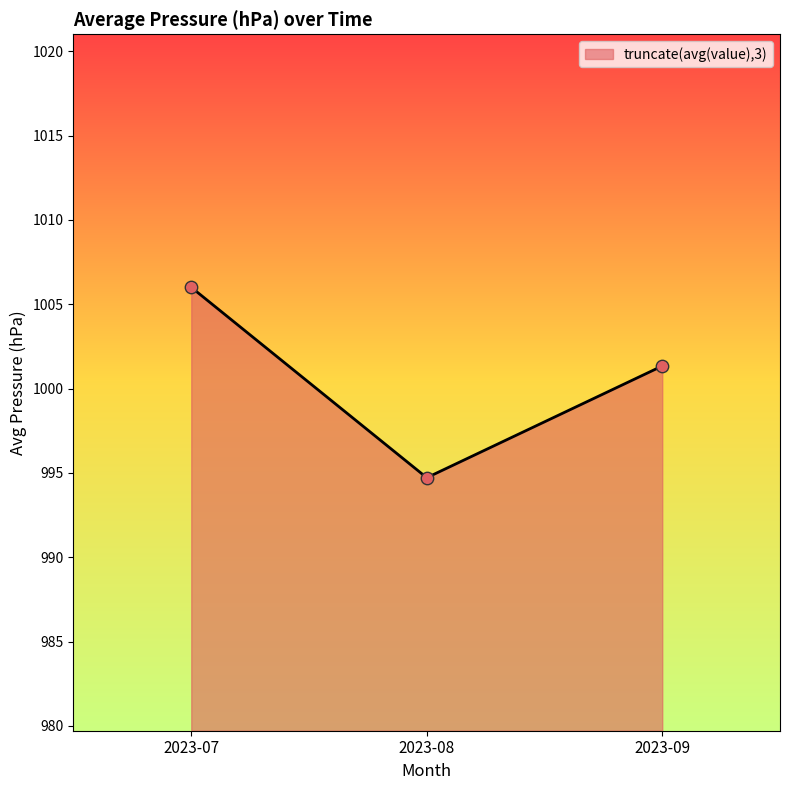

Which has a higher value, 2023-08 or 2023-07?

2023-07